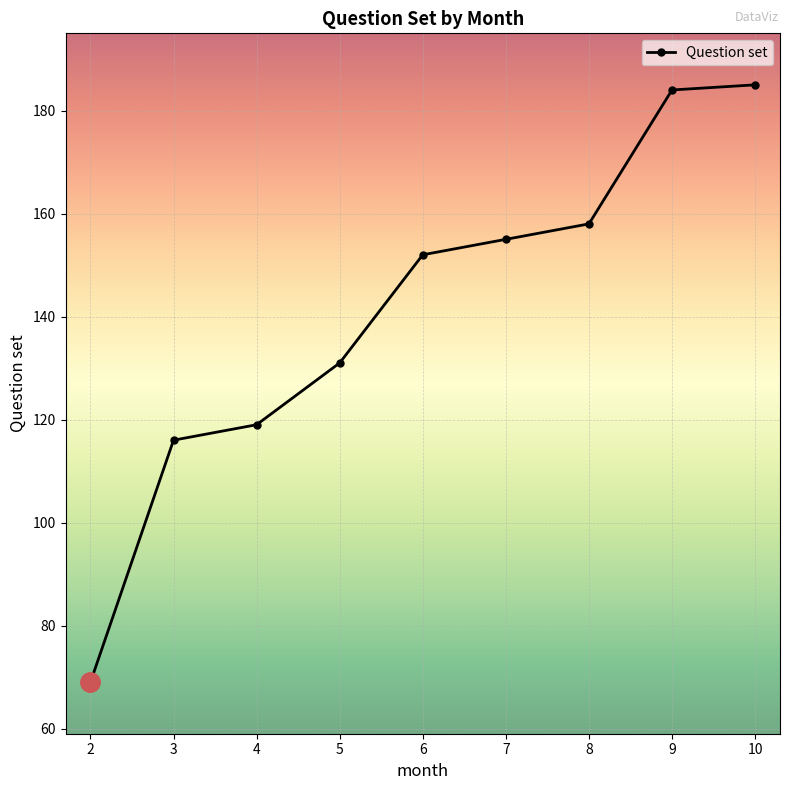

Which category has the lowest value across all series?

2